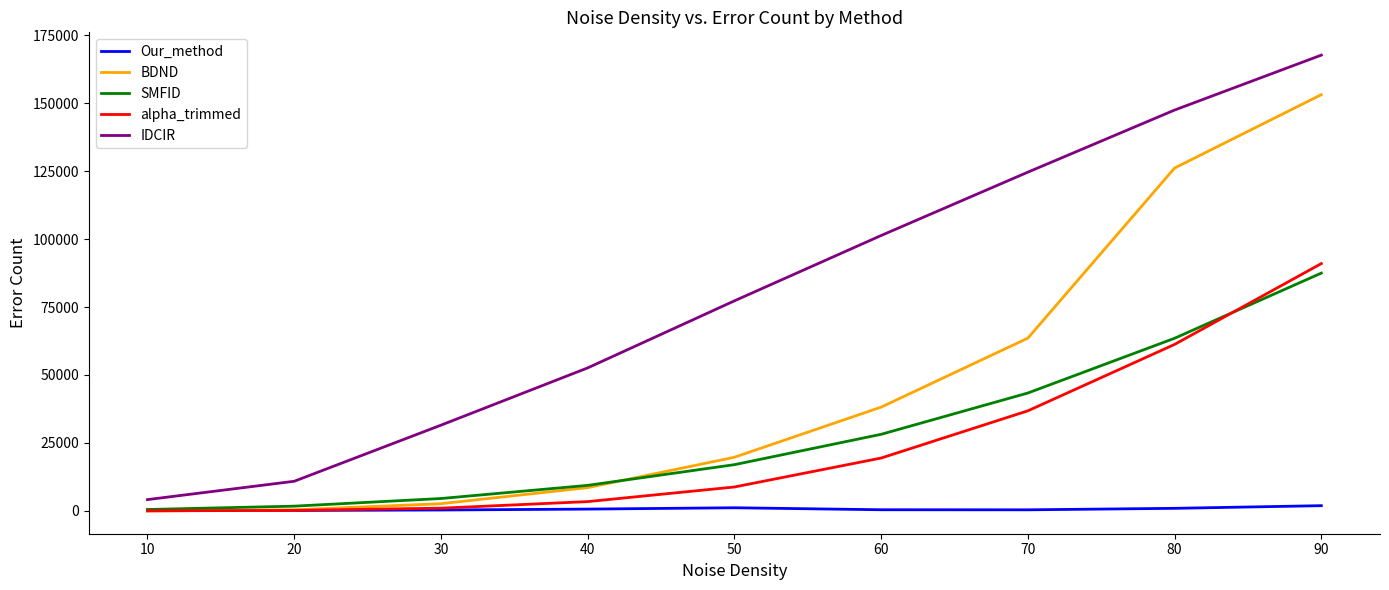

What are all the series names shown in the legend?

Our_method, BDND, SMFID, alpha_trimmed, IDCIR